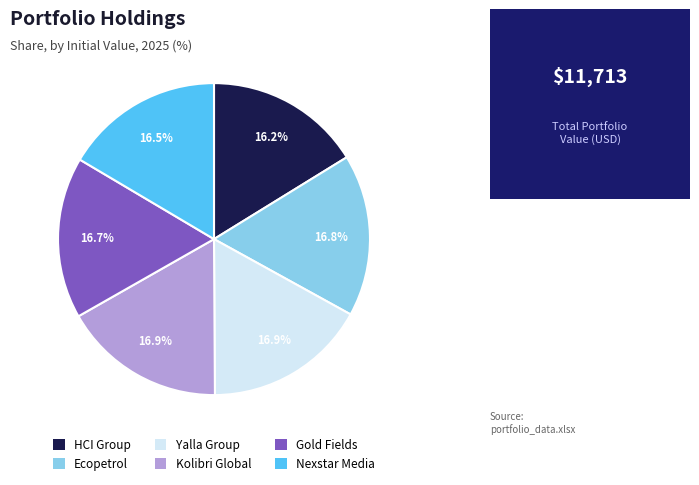

To the nearest percent, what portion does Gold Fields represent?

17%